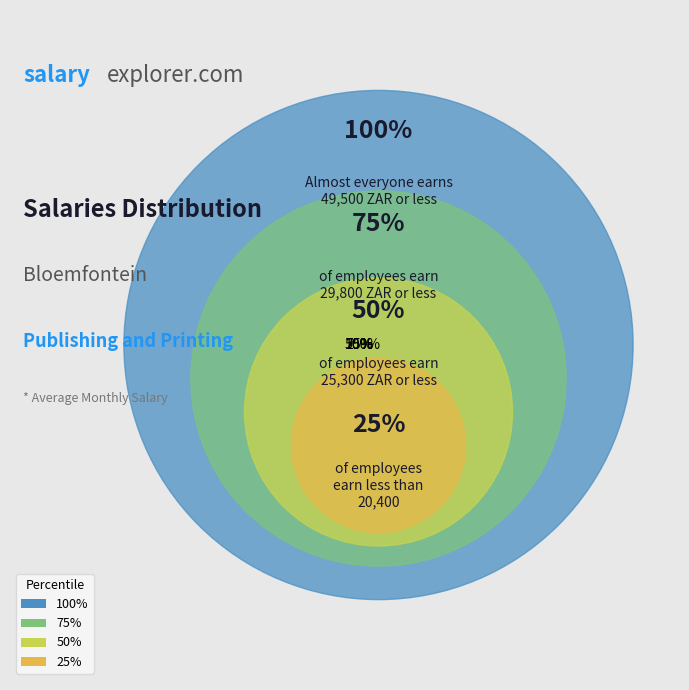

Is it true that 0.0 is 15% of the pie?

False